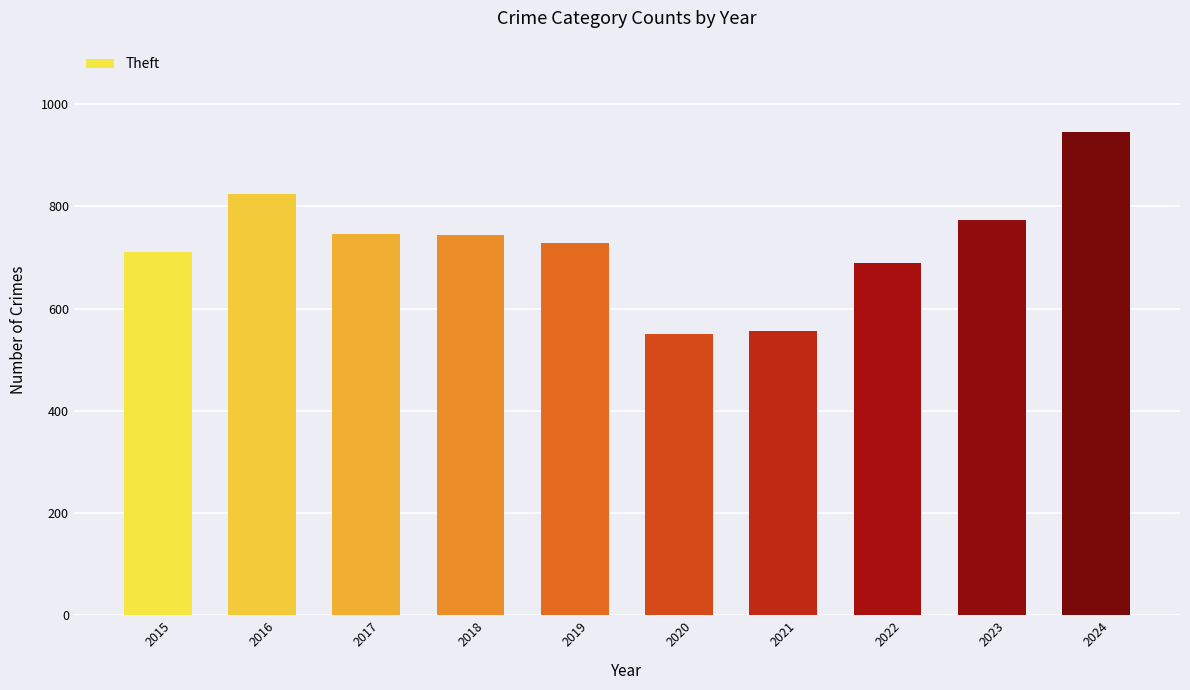

True or false: the data shows 729 at 2019.

True